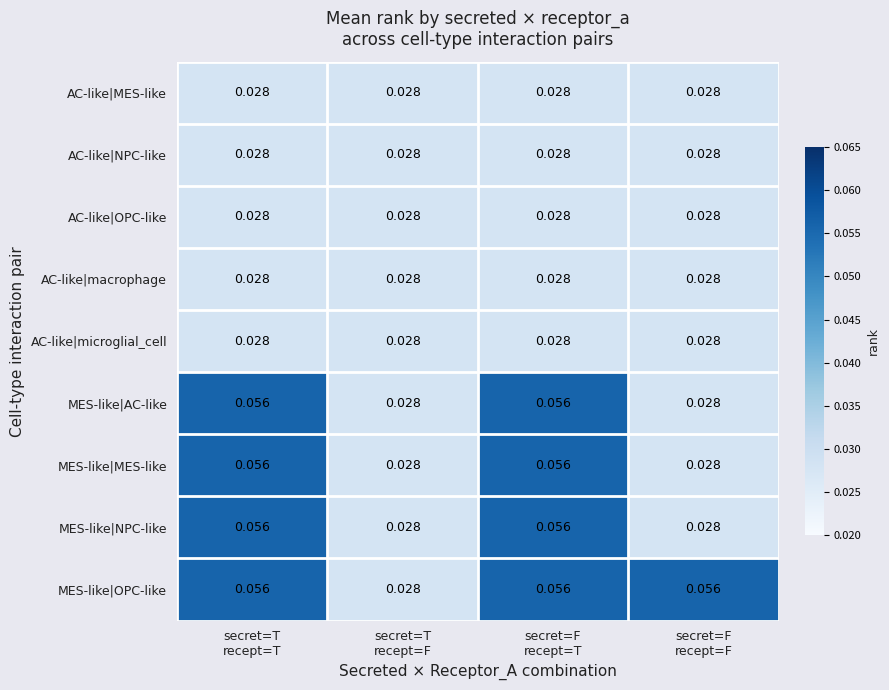

Which series has the largest total across all categories?

MES-like|OPC-like